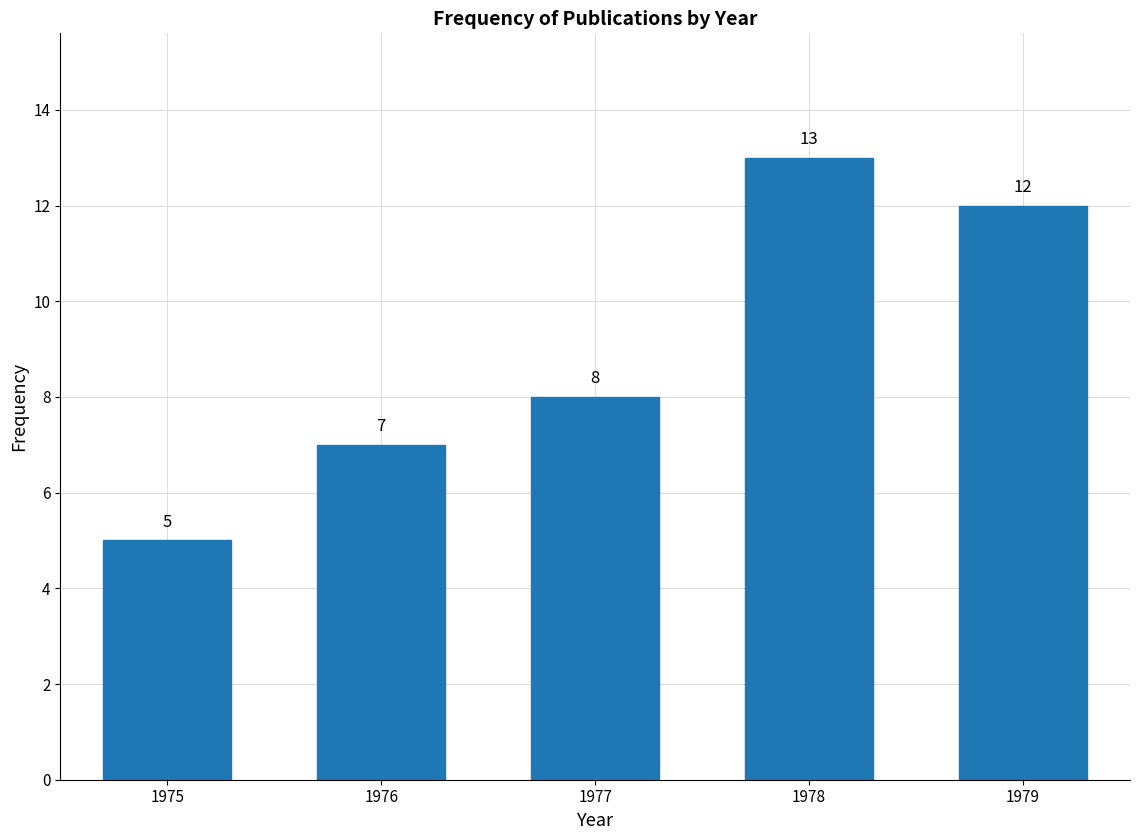

Reading left to right, what are all the values shown in this chart?

5	7	8	13	12